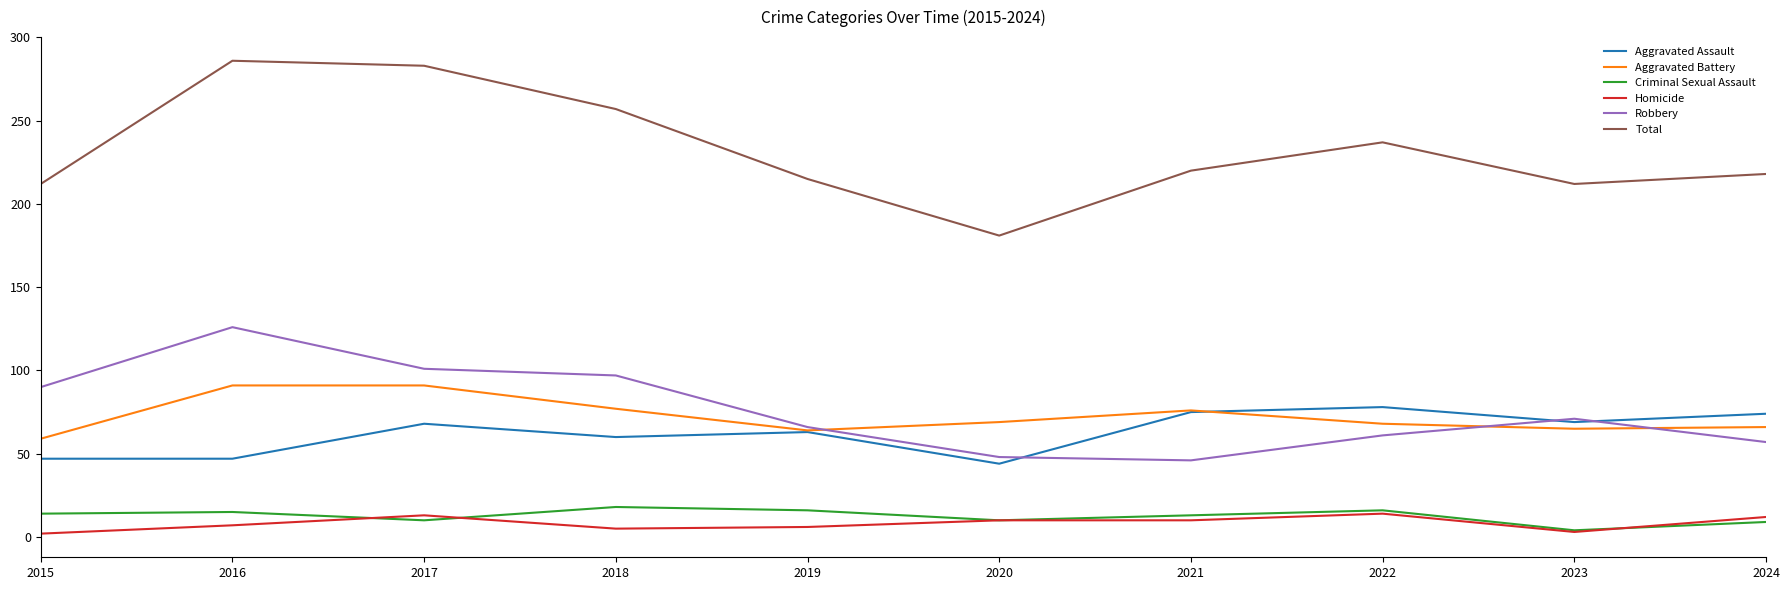

True or false: Robbery and Criminal Sexual Assault intersect in this chart.

False